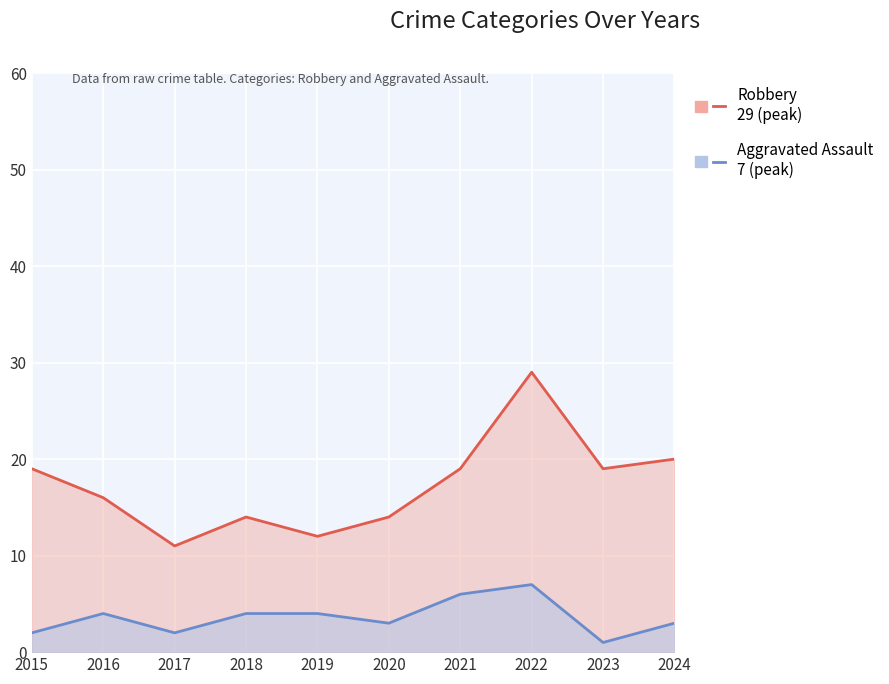

True or false: Aggravated Assault and Robbery cross at least once.

False